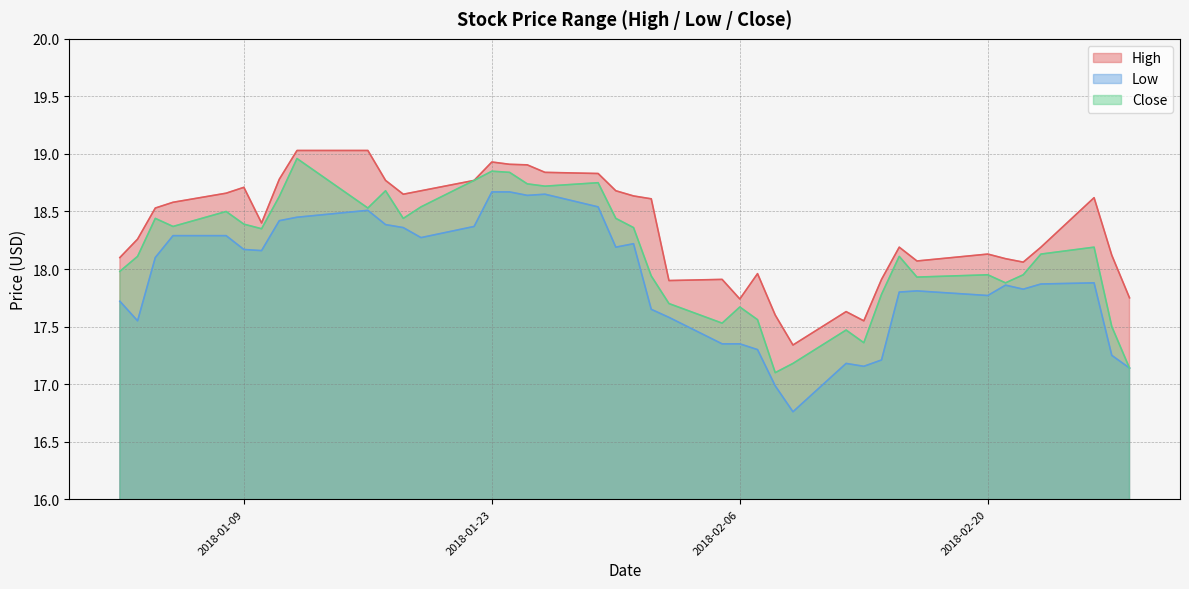

Reading right to left, extract all data points from this chart.

High: 2018-02-28=17.8	2018-02-27=18.1	2018-02-26=18.6	2018-02-23=18.2	2018-02-22=18.1	2018-02-21=18.1	2018-02-20=18.1	2018-02-16=18.1	2018-02-15=18.2	2018-02-14=17.9	2018-02-13=17.5	2018-02-12=17.6	2018-02-09=17.3	2018-02-08=17.6	2018-02-07=18.0	2018-02-06=17.7	2018-02-05=17.9	2018-02-02=17.9	2018-02-01=18.6	2018-01-31=18.6	2018-01-30=18.7	2018-01-29=18.8	2018-01-26=18.8	2018-01-25=18.9	2018-01-24=18.9	2018-01-23=18.9	2018-01-22=18.8	2018-01-19=18.7	2018-01-18=18.6	2018-01-17=18.8	2018-01-16=19.0	2018-01-12=19.0	2018-01-11=18.8	2018-01-10=18.4	2018-01-09=18.7	2018-01-08=18.7	2018-01-05=18.6	2018-01-04=18.5	2018-01-03=18.3	2018-01-02=18.1
Low: 2018-02-28=17.1	2018-02-27=17.2	2018-02-26=17.9	2018-02-23=17.9	2018-02-22=17.8	2018-02-21=17.9	2018-02-20=17.8	2018-02-16=17.8	2018-02-15=17.8	2018-02-14=17.2	2018-02-13=17.2	2018-02-12=17.2	2018-02-09=16.8	2018-02-08=17.0	2018-02-07=17.3	2018-02-06=17.4	2018-02-05=17.4	2018-02-02=17.6	2018-02-01=17.6	2018-01-31=18.2	2018-01-30=18.2	2018-01-29=18.5	2018-01-26=18.6	2018-01-25=18.6	2018-01-24=18.7	2018-01-23=18.7	2018-01-22=18.4	2018-01-19=18.3	2018-01-18=18.4	2018-01-17=18.4	2018-01-16=18.5	2018-01-12=18.5	2018-01-11=18.4	2018-01-10=18.2	2018-01-09=18.2	2018-01-08=18.3	2018-01-05=18.3	2018-01-04=18.1	2018-01-03=17.5	2018-01-02=17.7
Close: 2018-02-28=17.1	2018-02-27=17.5	2018-02-26=18.2	2018-02-23=18.1	2018-02-22=18.0	2018-02-21=17.9	2018-02-20=18.0	2018-02-16=17.9	2018-02-15=18.1	2018-02-14=17.8	2018-02-13=17.4	2018-02-12=17.5	2018-02-09=17.2	2018-02-08=17.1	2018-02-07=17.6	2018-02-06=17.7	2018-02-05=17.5	2018-02-02=17.7	2018-02-01=17.9	2018-01-31=18.4	2018-01-30=18.4	2018-01-29=18.8	2018-01-26=18.7	2018-01-25=18.7	2018-01-24=18.8	2018-01-23=18.9	2018-01-22=18.8	2018-01-19=18.5	2018-01-18=18.4	2018-01-17=18.7	2018-01-16=18.5	2018-01-12=19.0	2018-01-11=18.6	2018-01-10=18.4	2018-01-09=18.4	2018-01-08=18.5	2018-01-05=18.4	2018-01-04=18.4	2018-01-03=18.1	2018-01-02=18.0